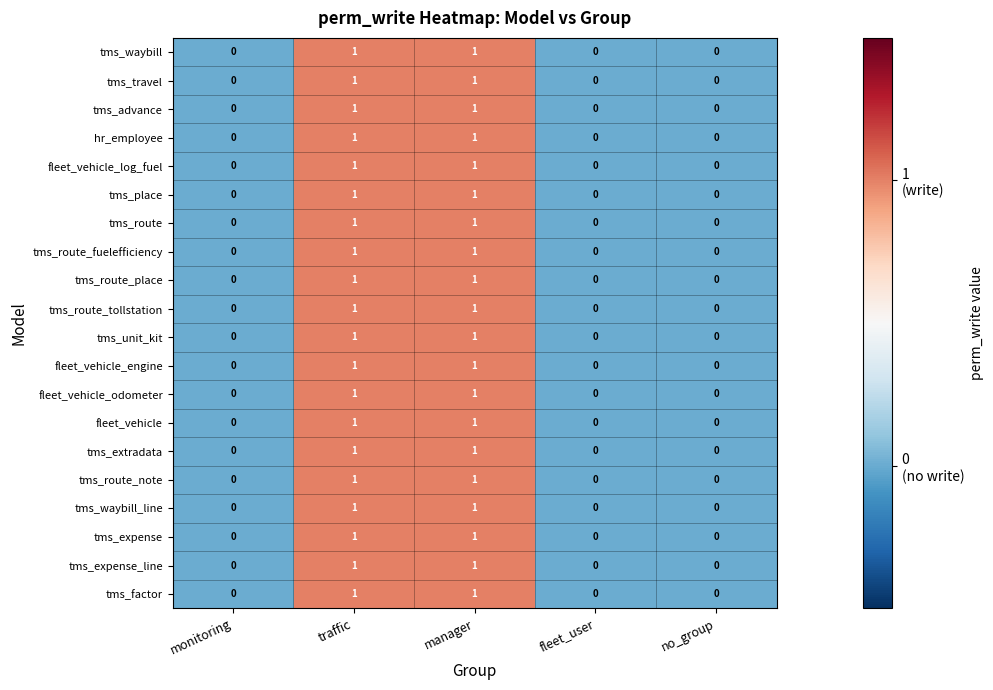

Is the value of tms_waybill_line at manager greater than the value of tms_factor at fleet_user?

Yes